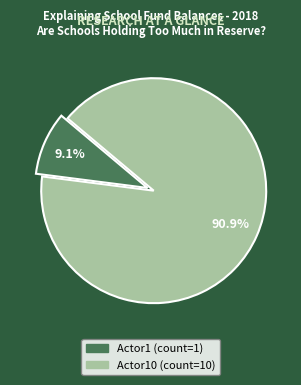

Does any single category account for the majority?

Yes